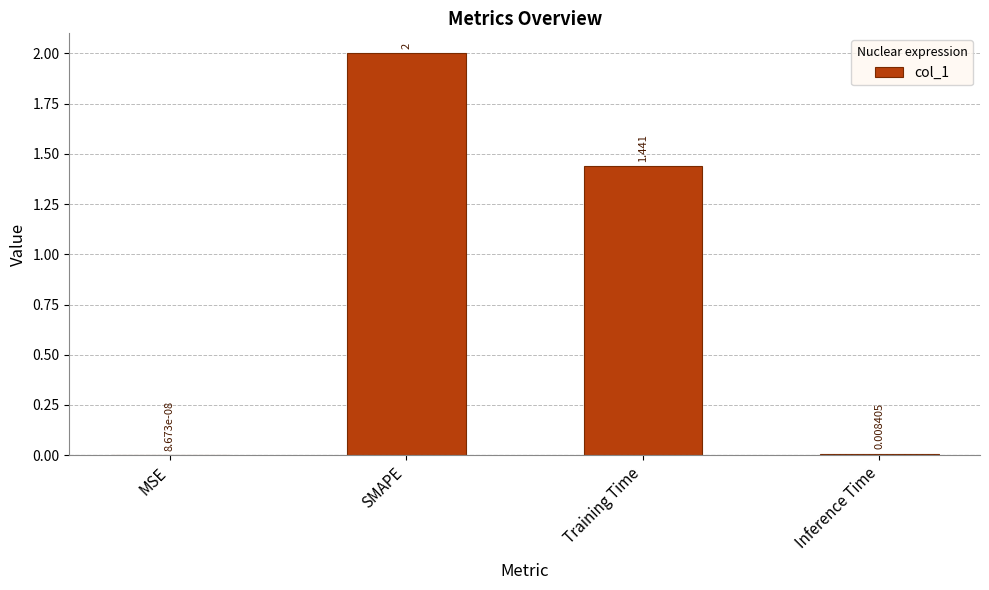

The value at SMAPE is 2.0. True or false?

True